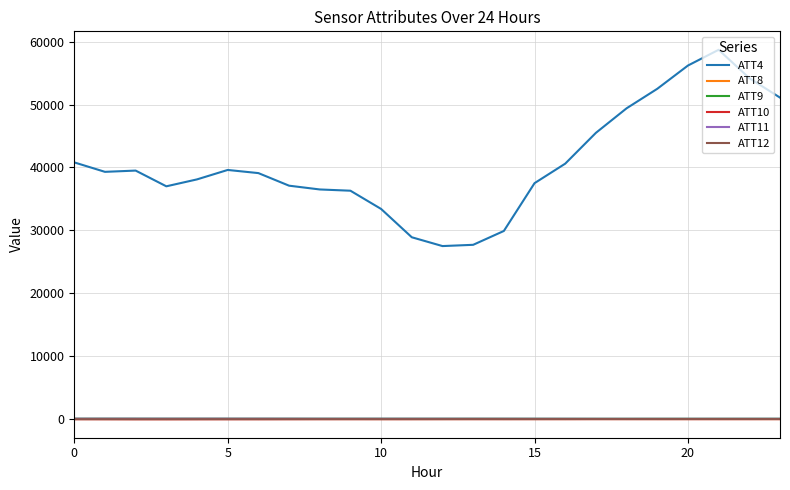

What are all the series names shown in the legend?

ATT4, ATT8, ATT9, ATT10, ATT11, ATT12